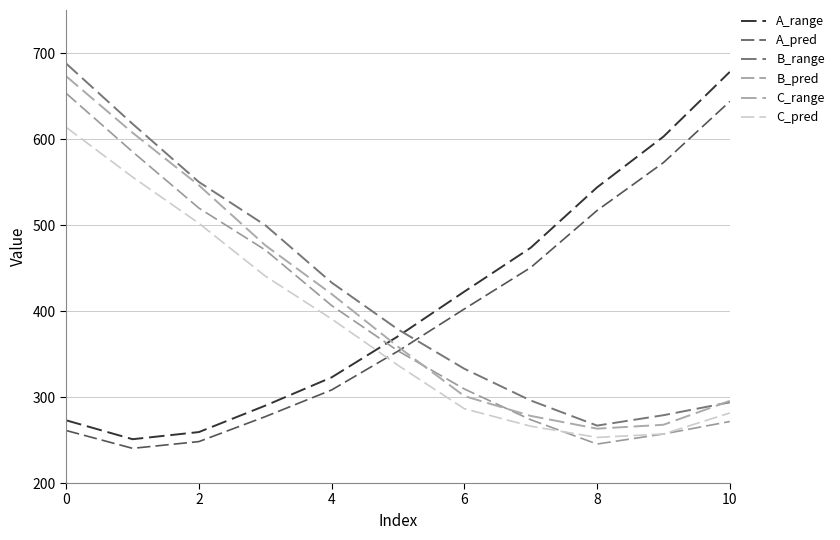

How many interior local valleys does the A_range series have?

1